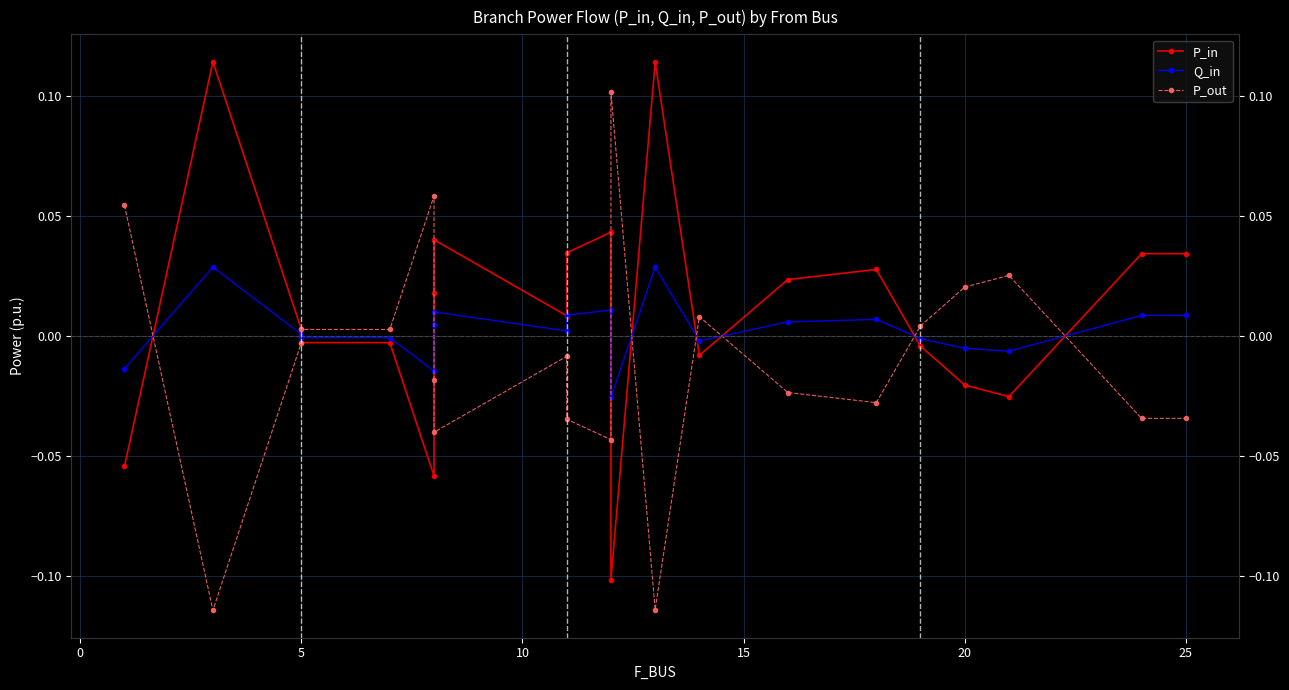

Which series has the largest range (max minus min)?

P_out